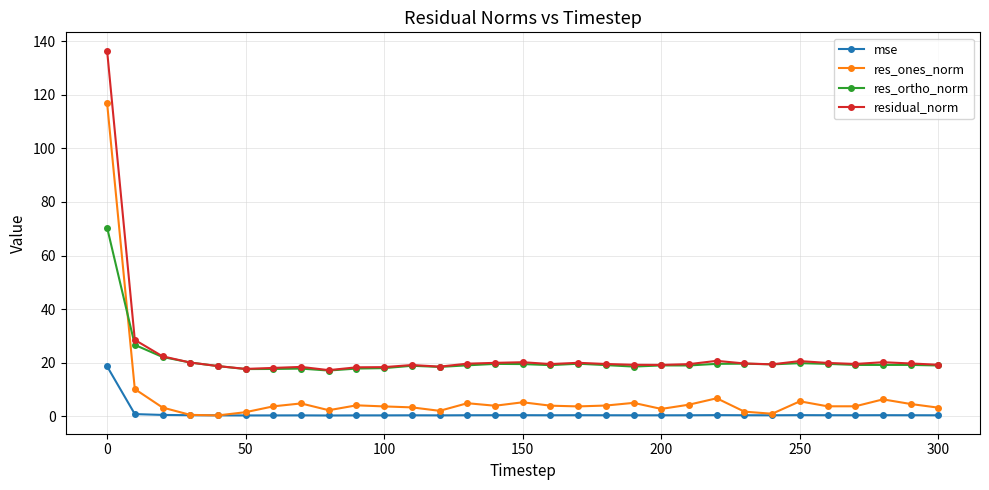

What is the value of the res_ortho_norm point at the 13th from the left?

18.4